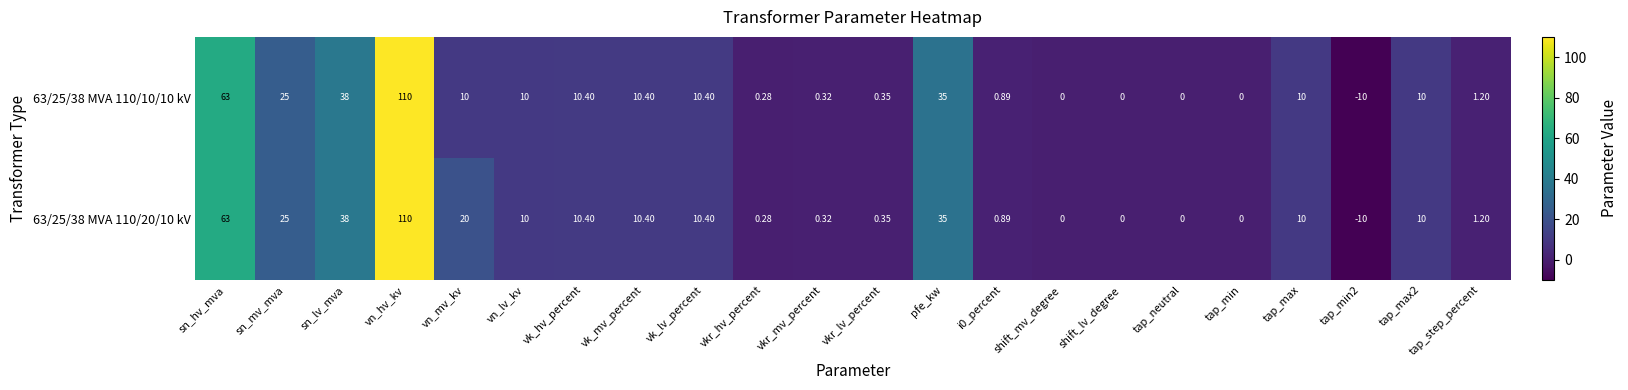

At which category is the sum across all series the highest?

vn_hv_kv